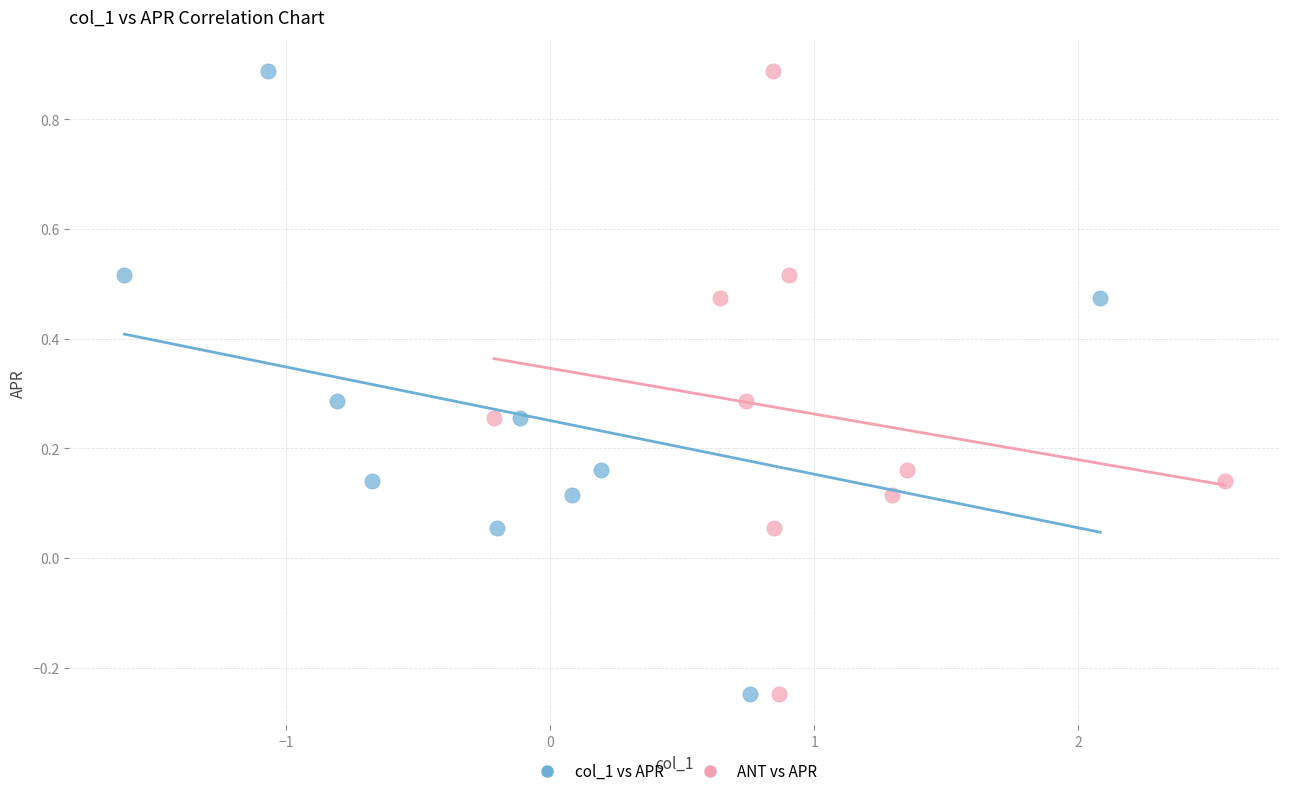

What are all the series names shown in the legend?

col_1 vs APR, ANT vs APR